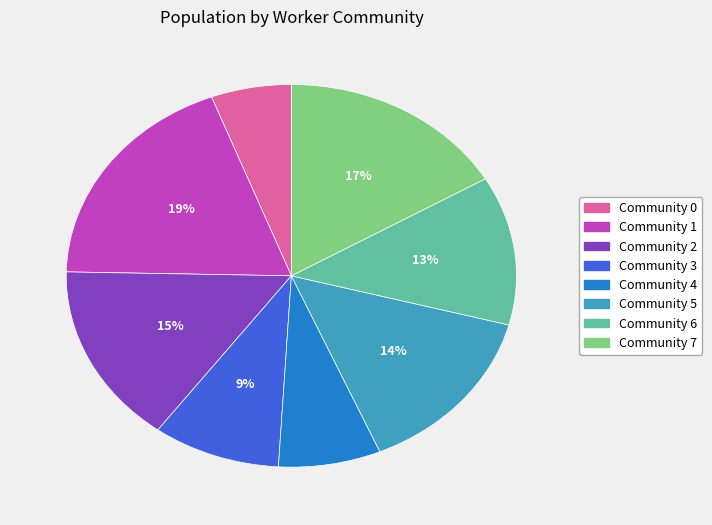

Which category has the smallest portion of the pie?

Community 0